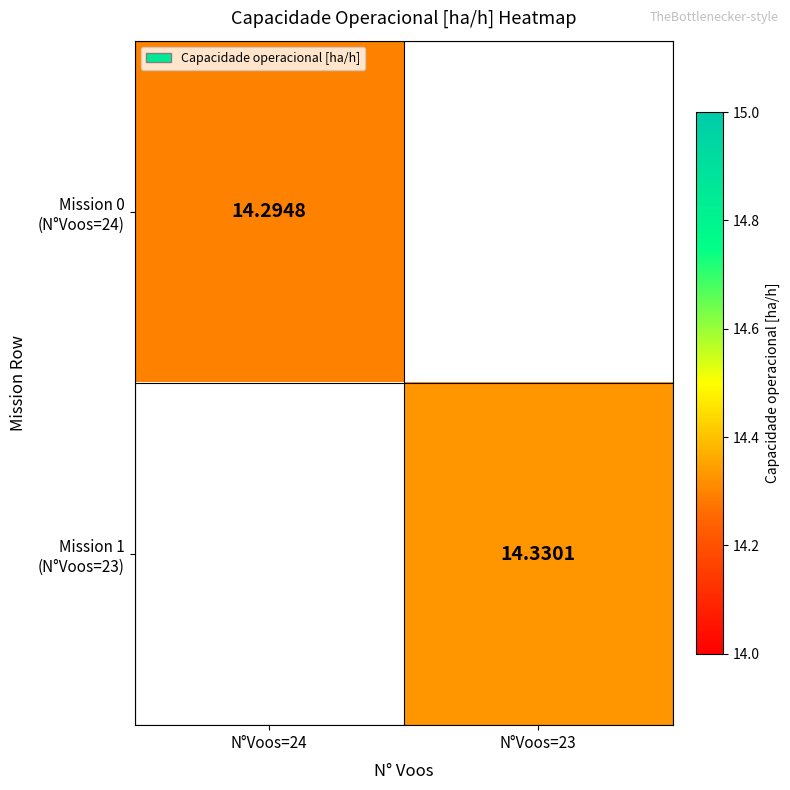

True or false: Mission 1 (N°Voos=23) has a value of 14.3 at N°Voos=23.

True